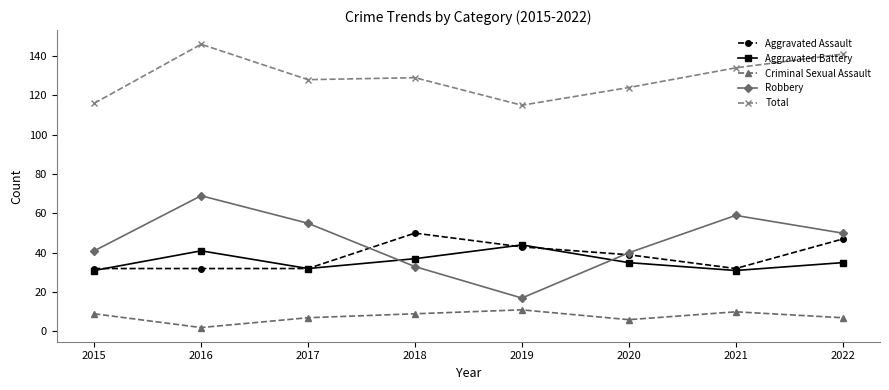

What is the difference between the highest and lowest values at 2017?

121